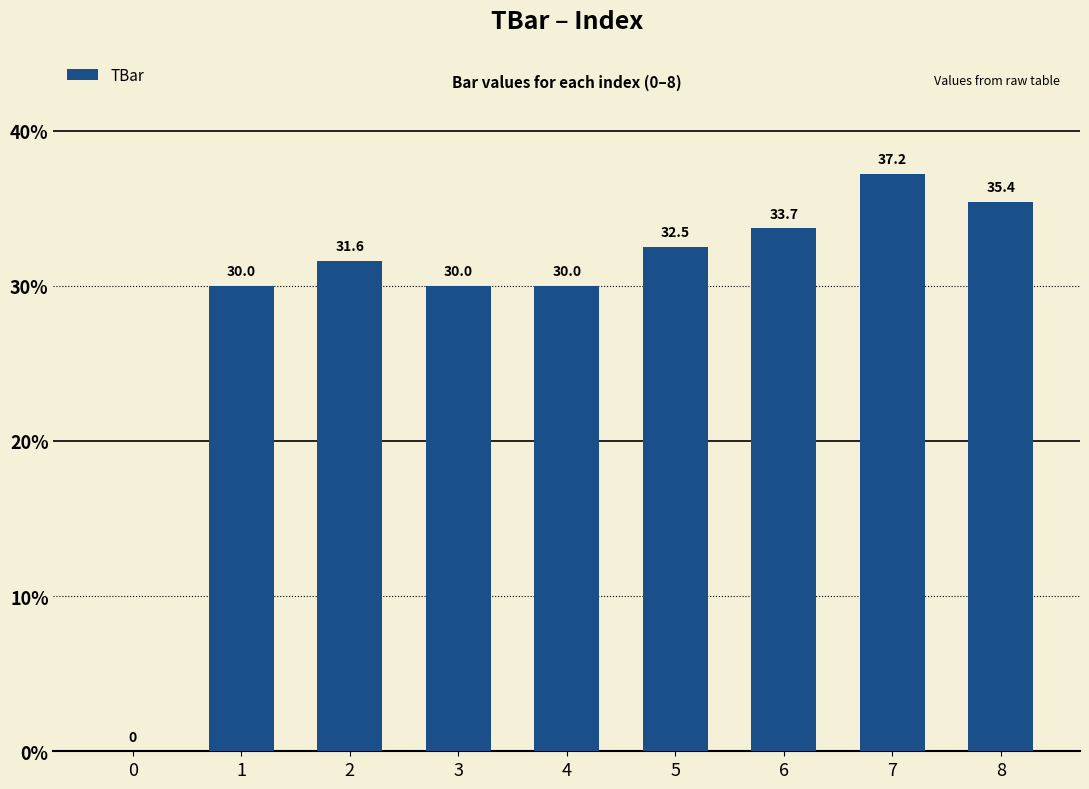

The value at 8 is 62.4. True or false?

False